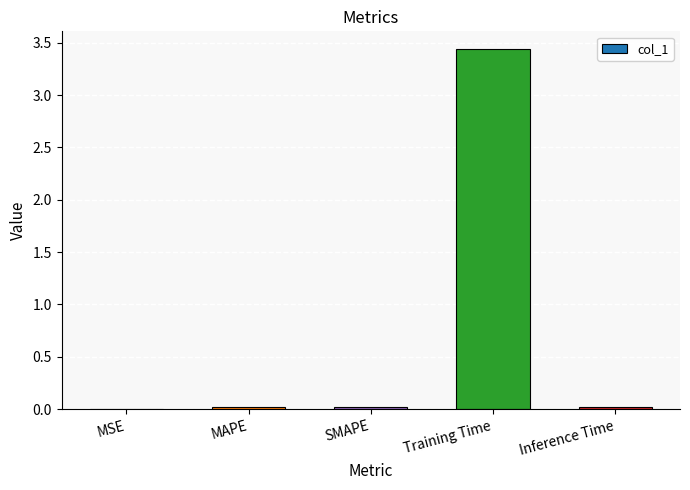

How many distinct data groups are displayed?

1